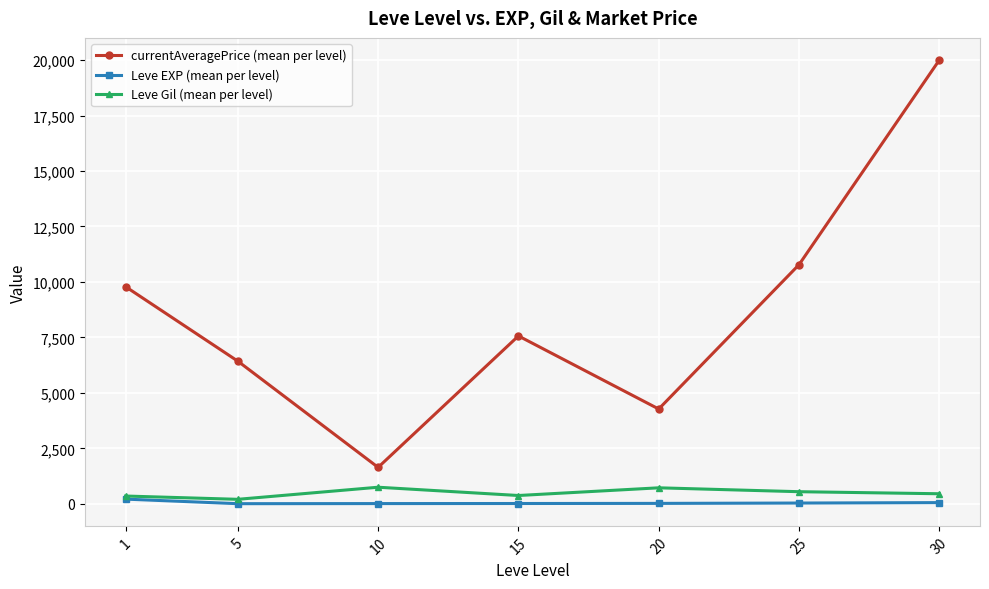

Is the value of currentAveragePrice (mean per level) at 1 greater than the value of Leve Gil (mean per level) at 15?

Yes